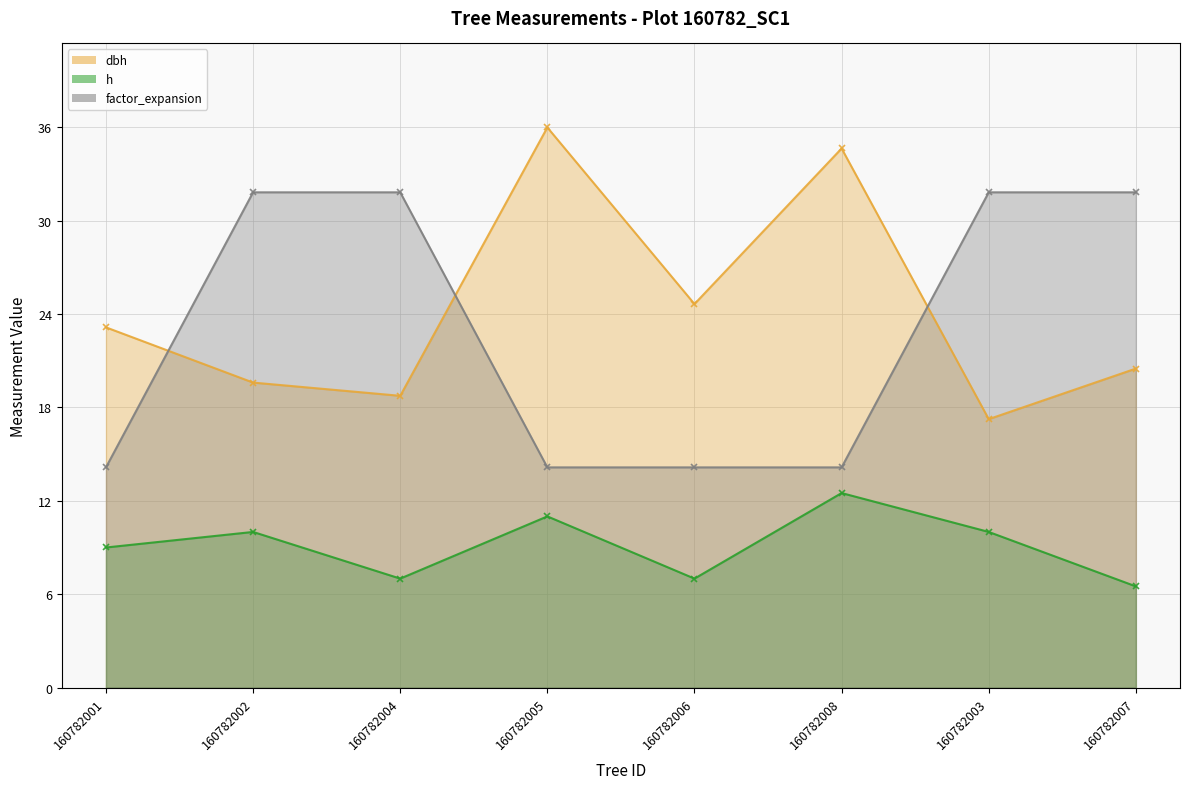

Read the h value at 160782001.

9.0